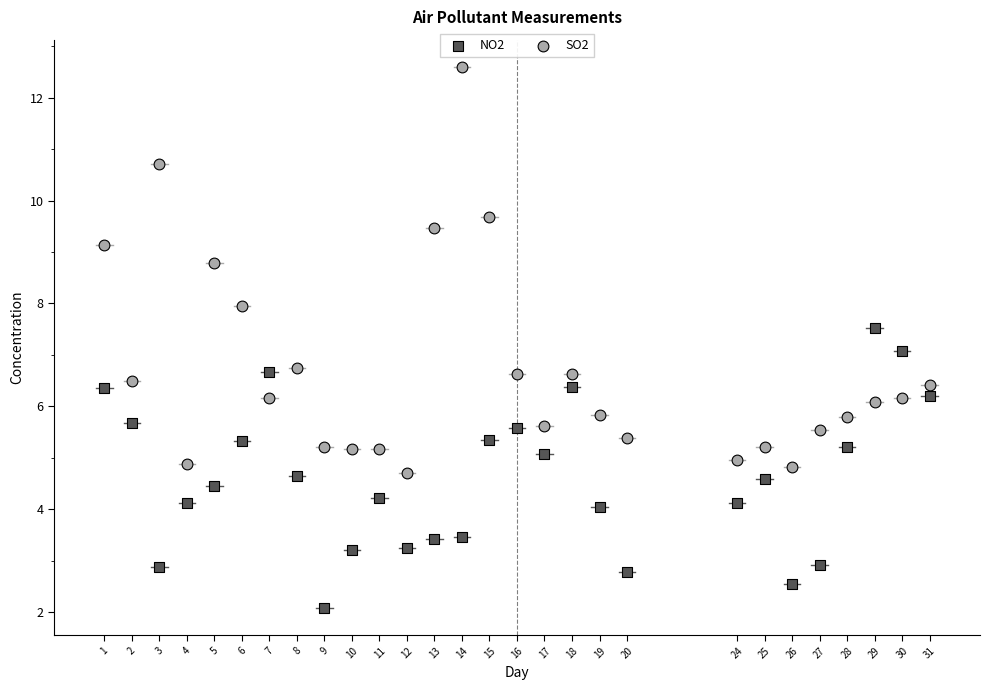

What are all the series names shown in the legend?

NO2, SO2